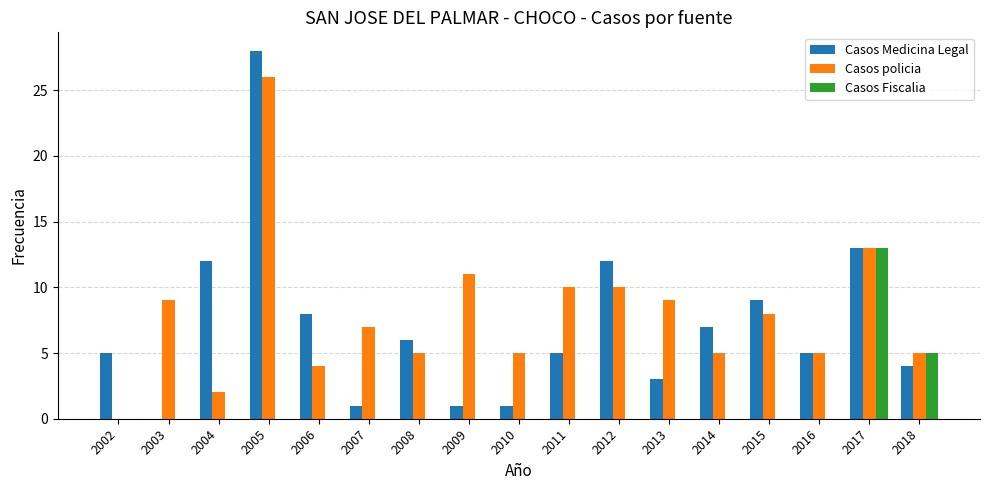

What is the maximum value for Casos Fiscalia?

13